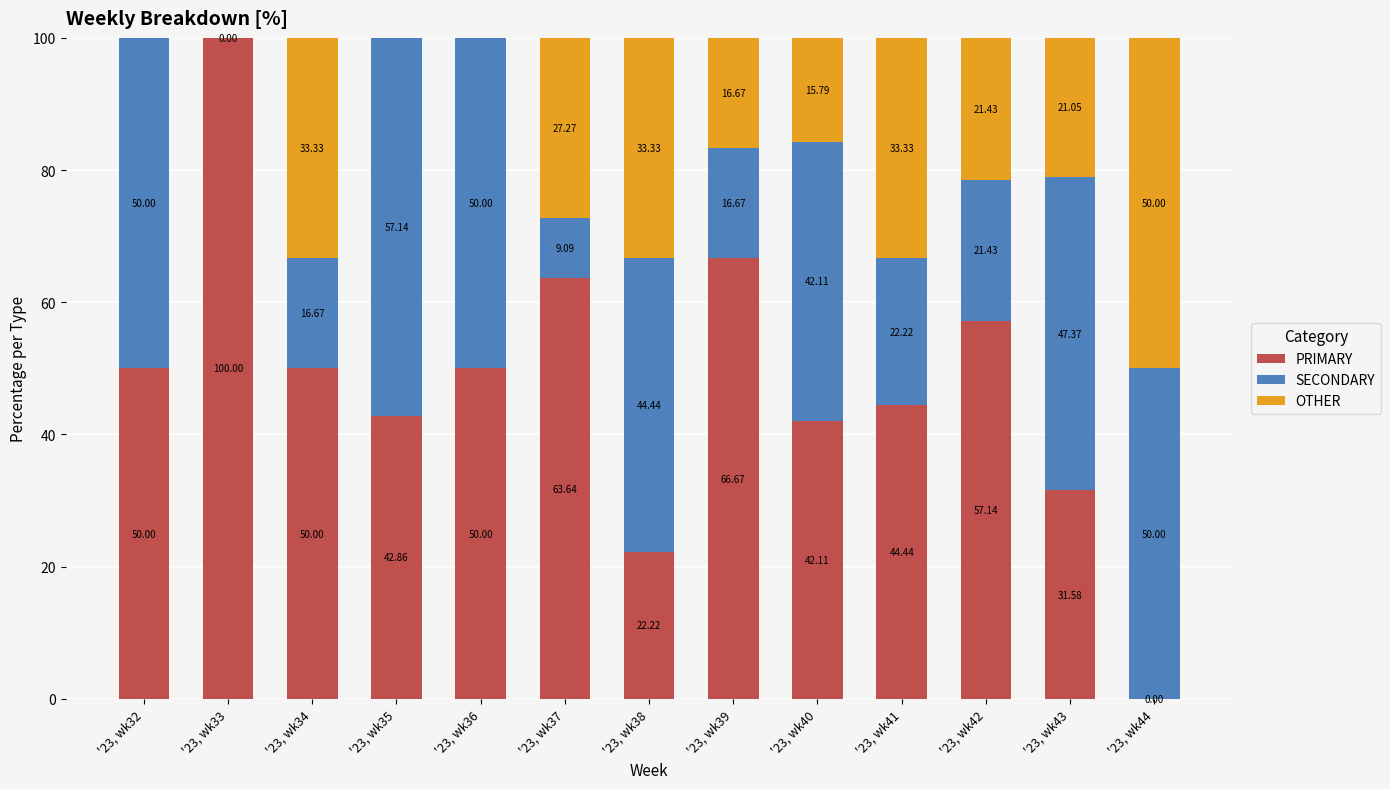

What is the total value across all series at '23, wk38?

100.0